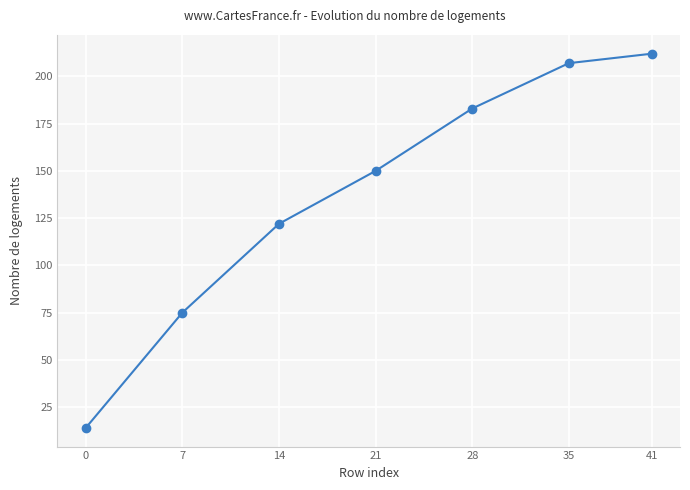

What is the value of the 6th point from the left?

207